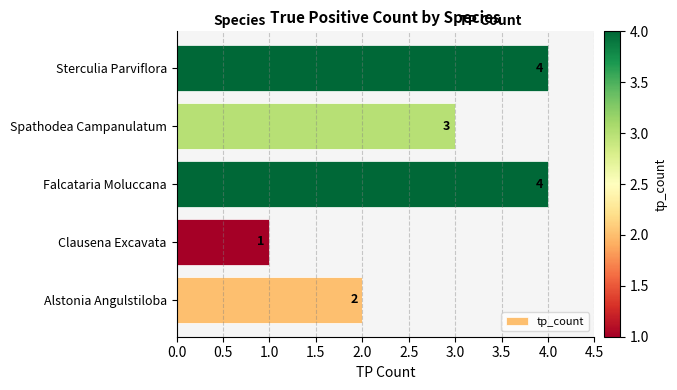

What is the change in value from Alstonia Angulstiloba to Spathodea Campanulatum?

+1